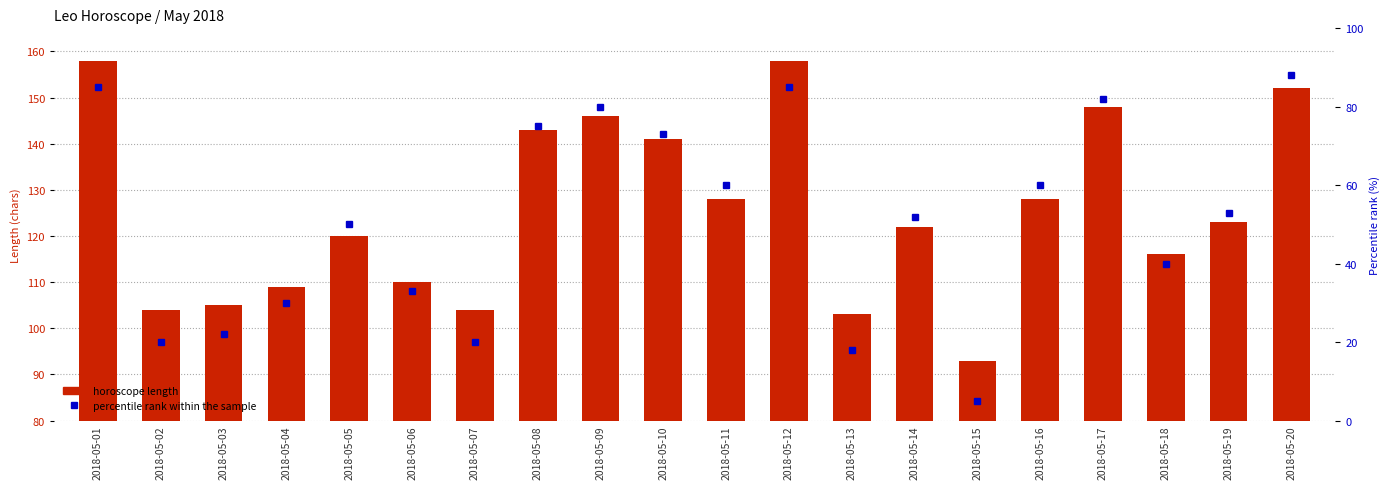

What is the value of the percentile rank within the sample bar at the 4th from the left?

30